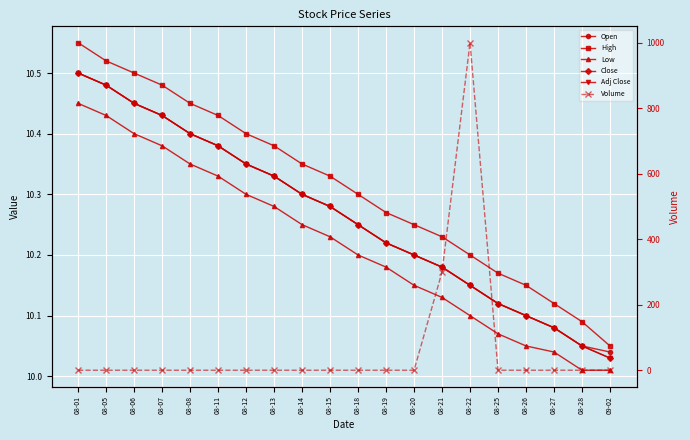

How many times do Low and Volume cross each other?

2